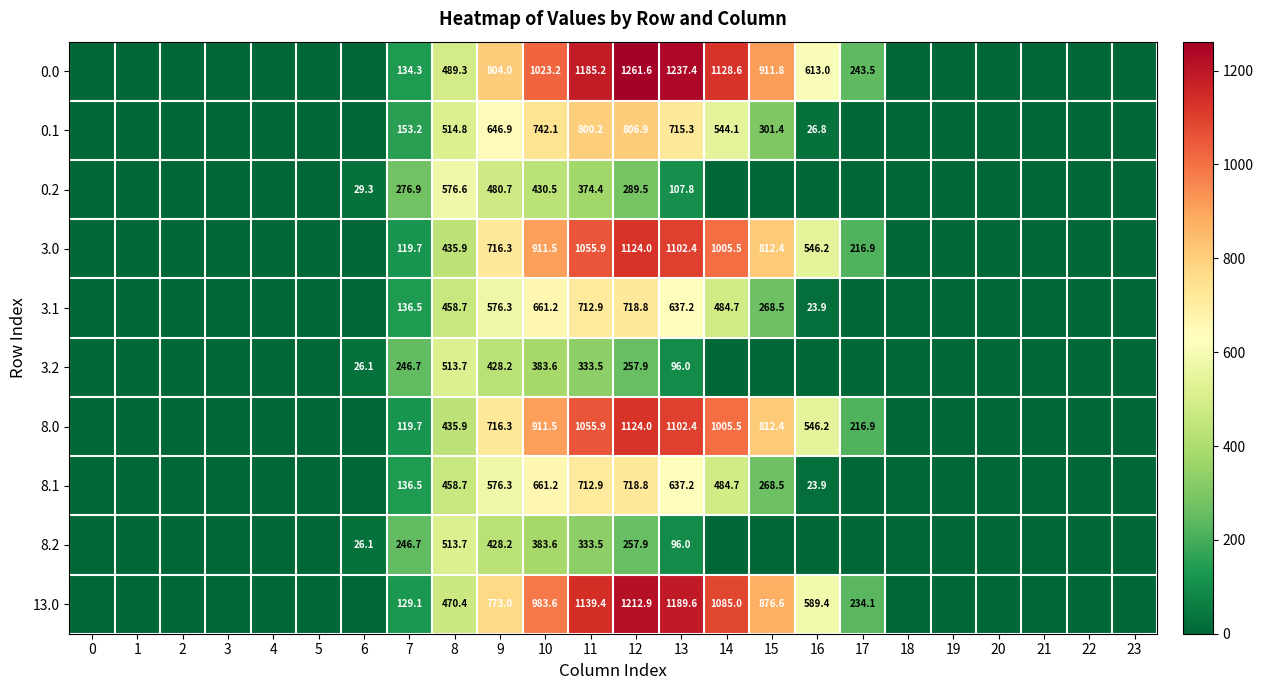

The 0.0 series shows 0.0 at 19. True or false?

True